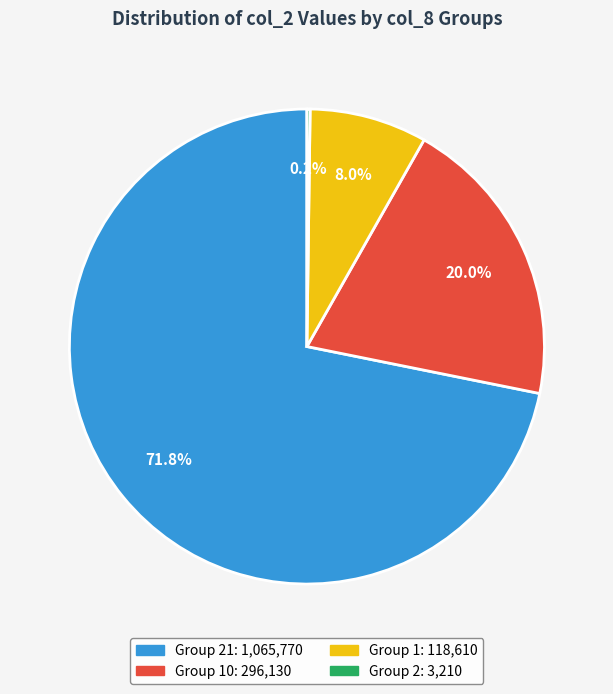

Does any single category account for the majority?

Yes